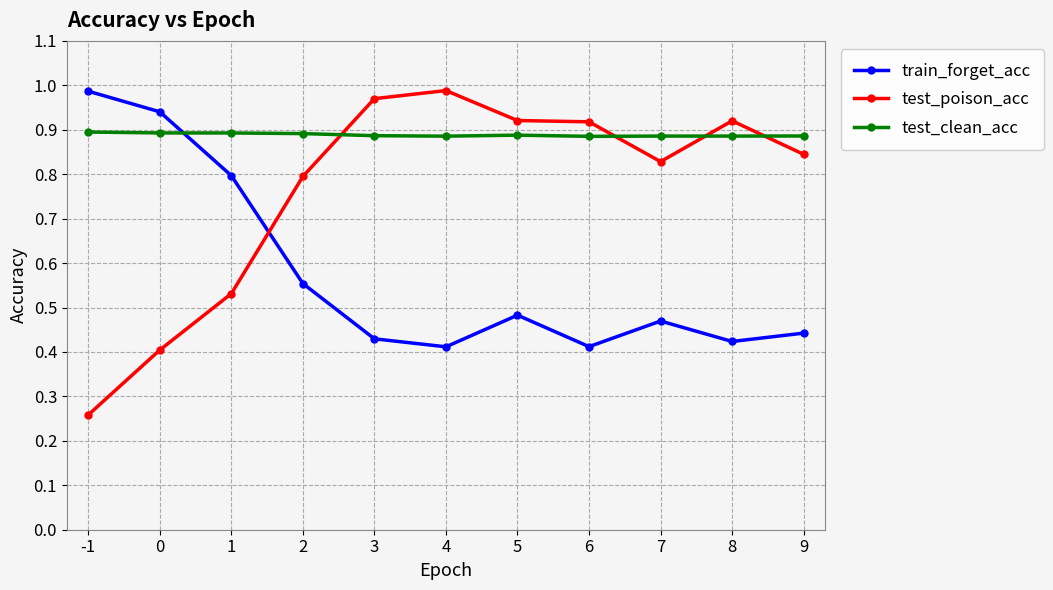

Between -1 and 0, which series saw the biggest shift?

test_poison_acc